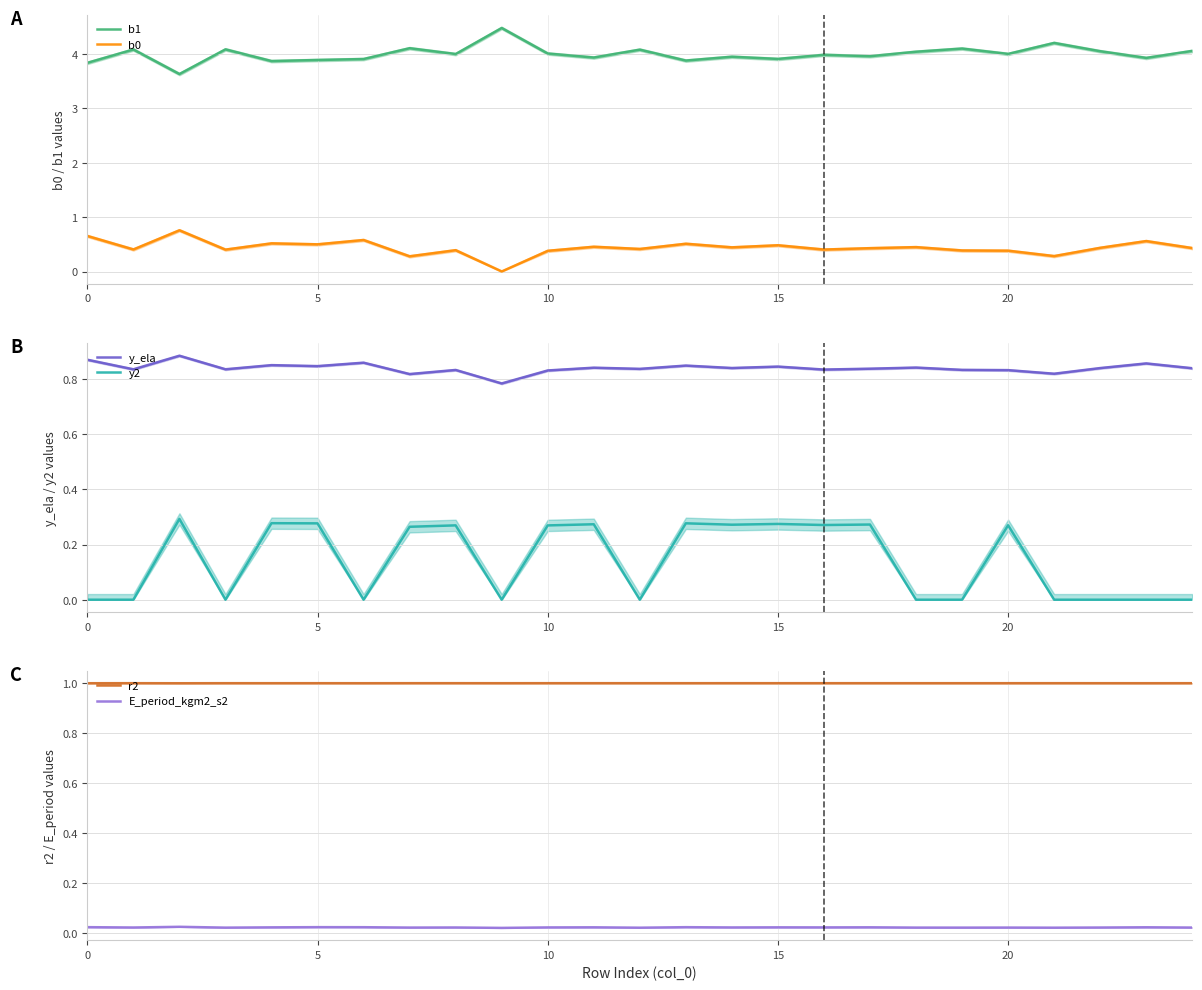

What is the label of the 8th point from the left?

7